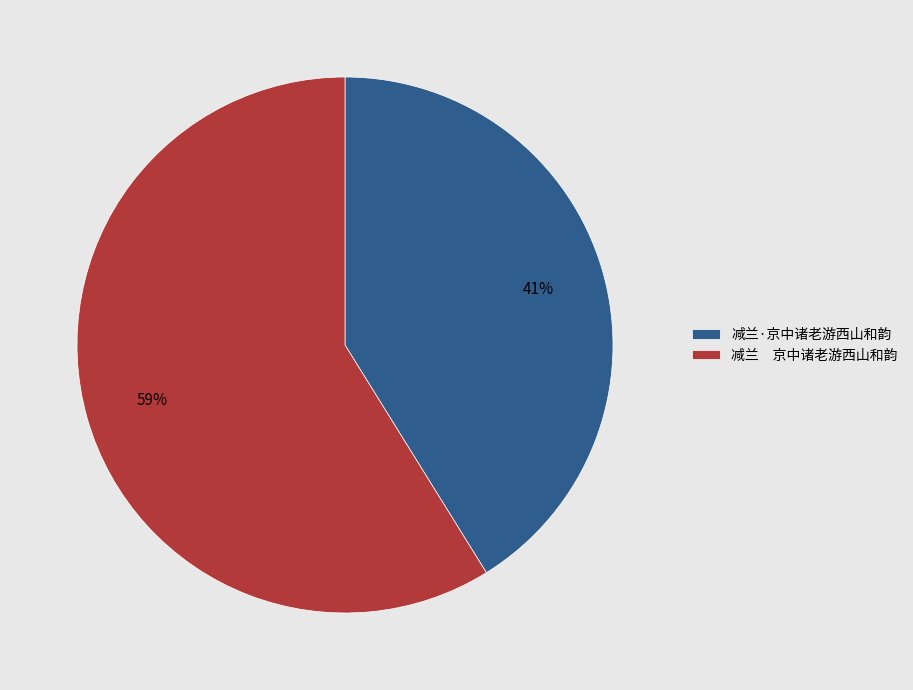

How many segments does this pie chart have?

2